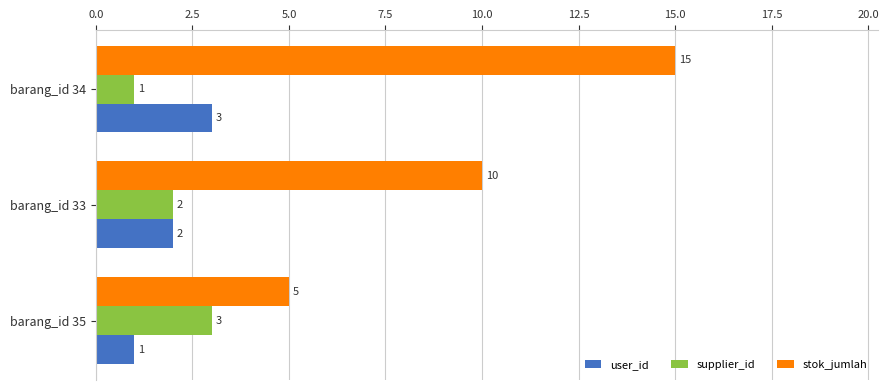

Which series has the largest range (max minus min)?

stok_jumlah